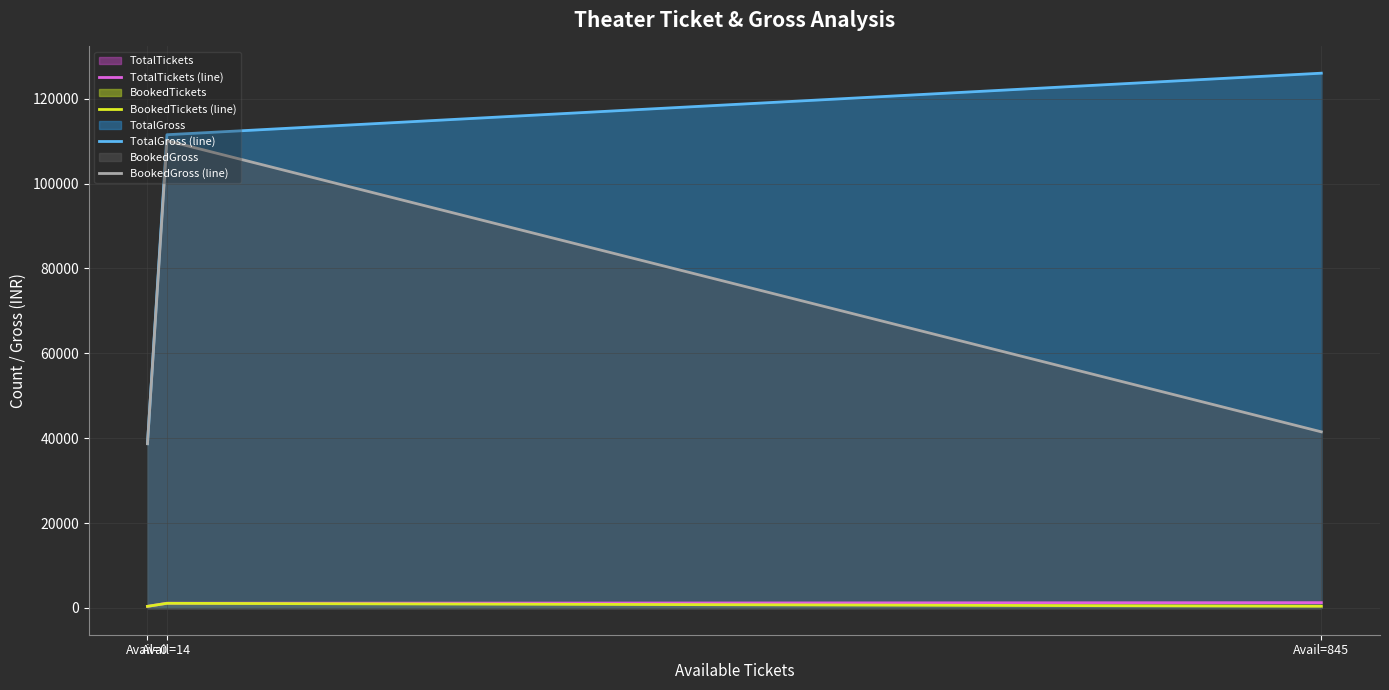

Rank the series at Avail=845 from highest to lowest value.

TotalGross (line), BookedGross (line), TotalTickets (line), BookedTickets (line)